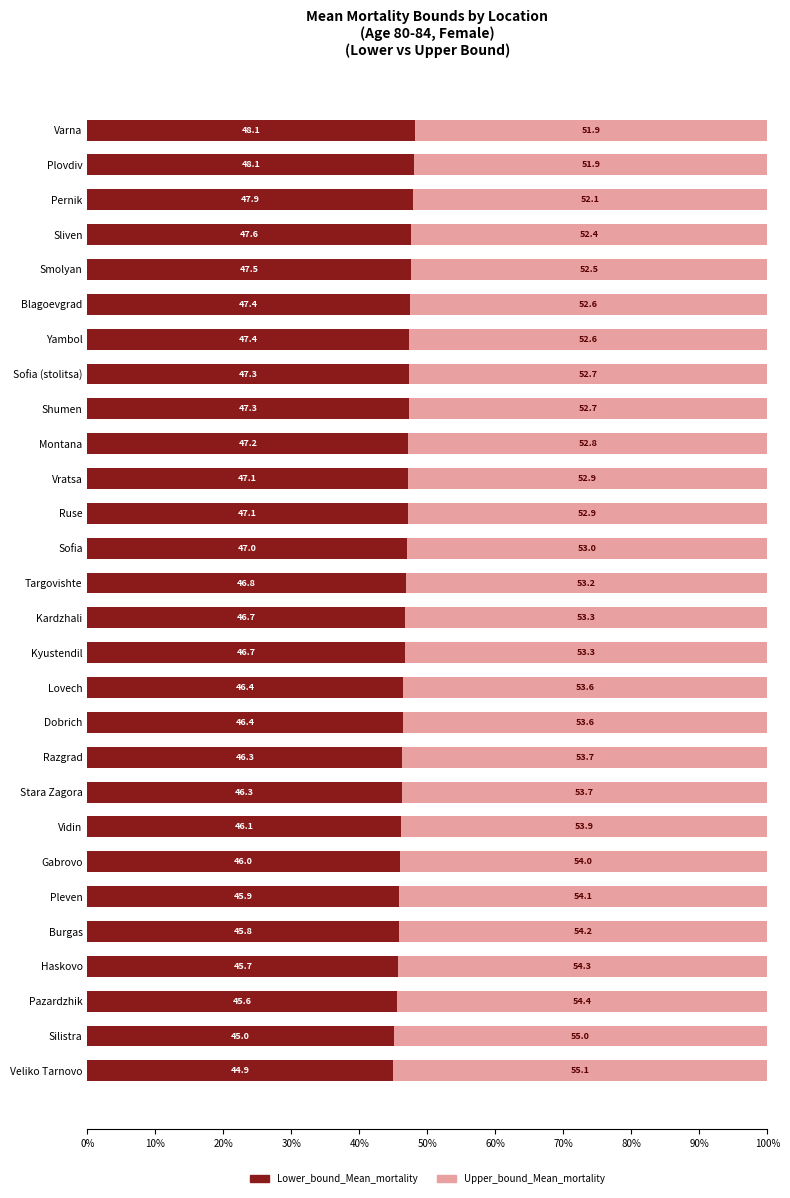

What are all the series names shown in the legend?

Lower_bound_Mean_mortality, Upper_bound_Mean_mortality